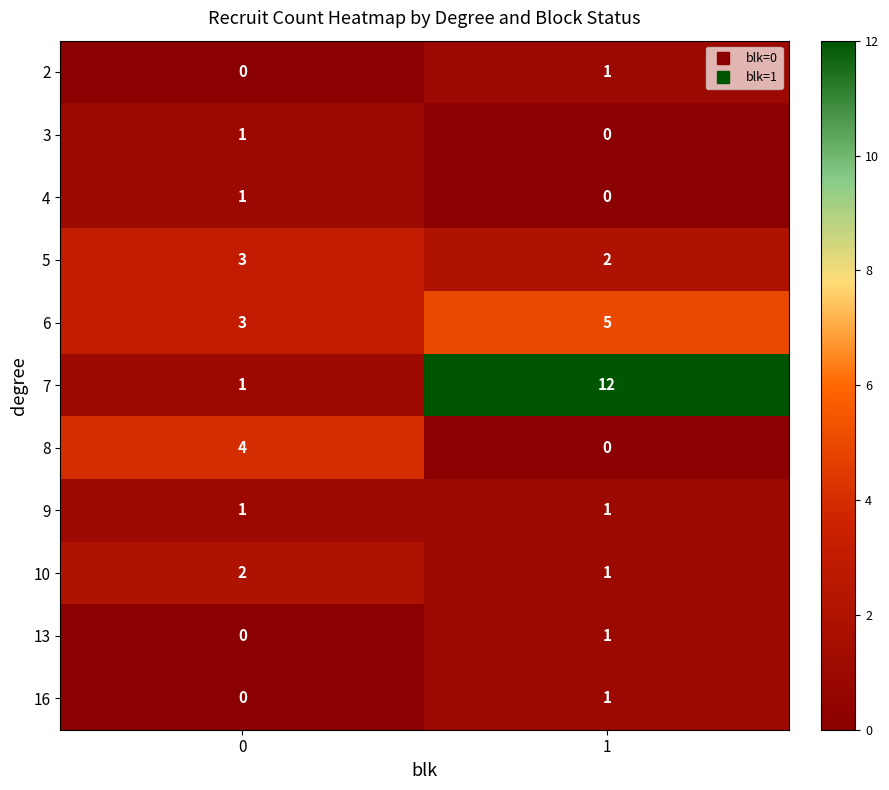

The value of 7 at 0 is 1. True or false?

True